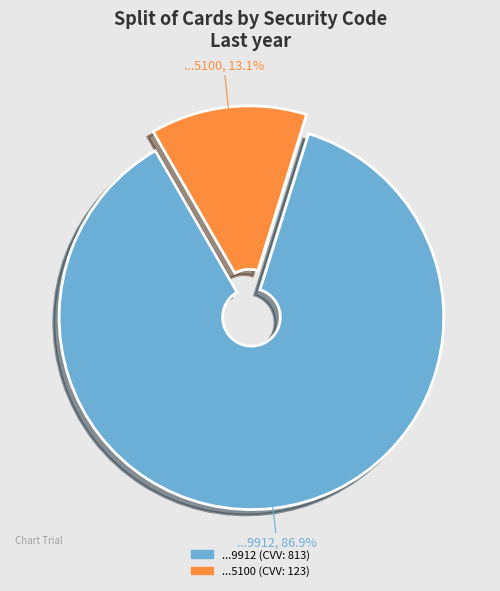

How many segments does this pie chart have?

2